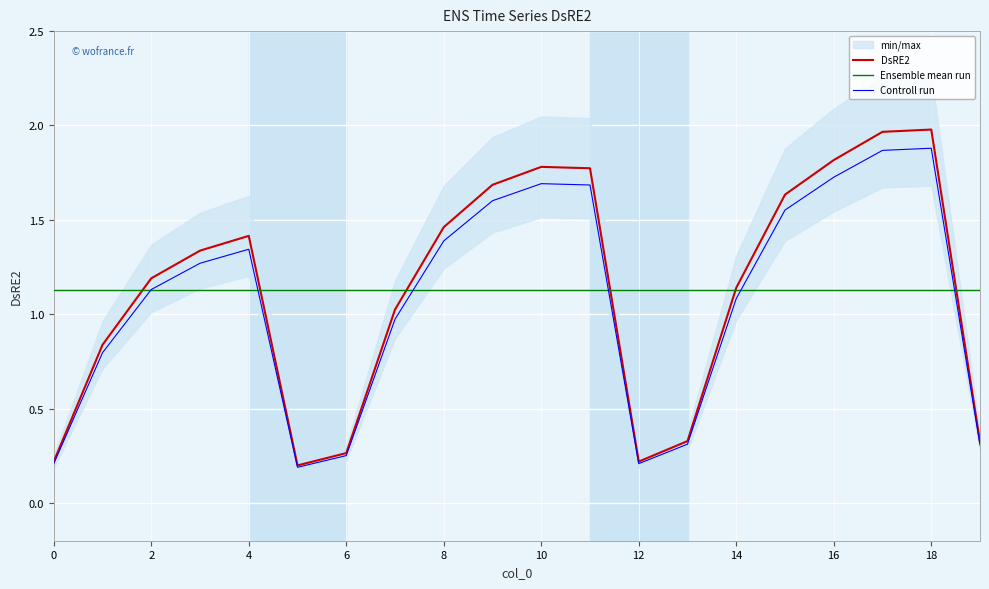

What is the maximum value shown in the chart?

2.0